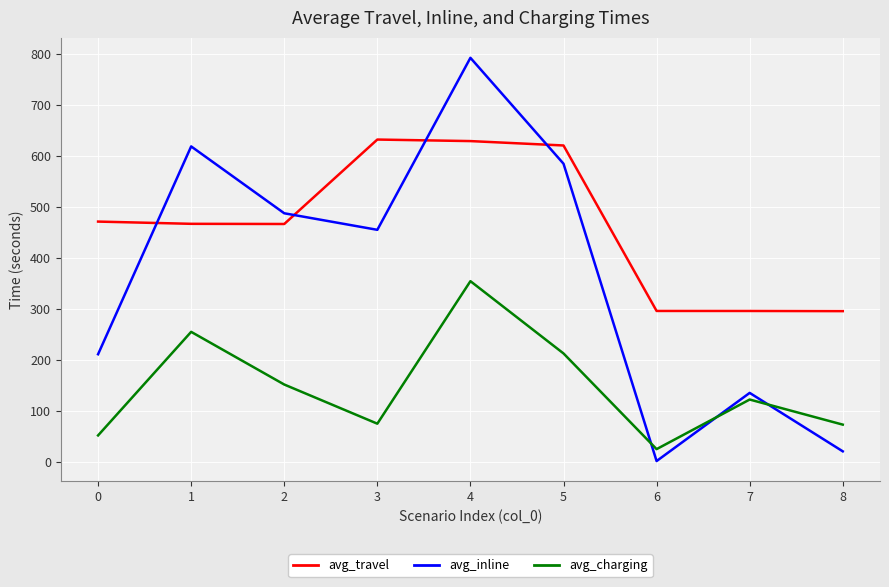

Rank the series at 7 from highest to lowest value.

avg_travel, avg_inline, avg_charging